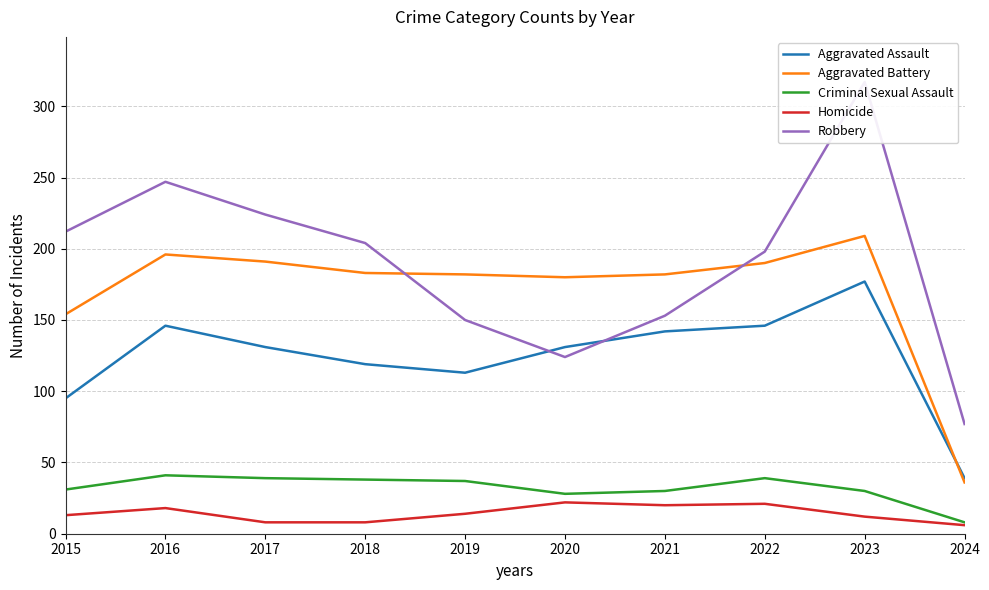

At which category does the chart reach its minimum across all series?

2024